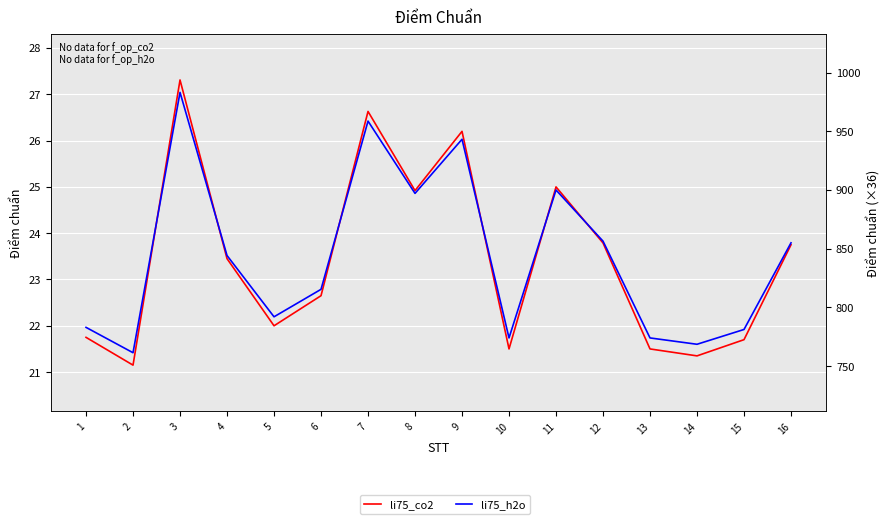

What is the value of the li75_co2 point at the 6th from the left?

22.6